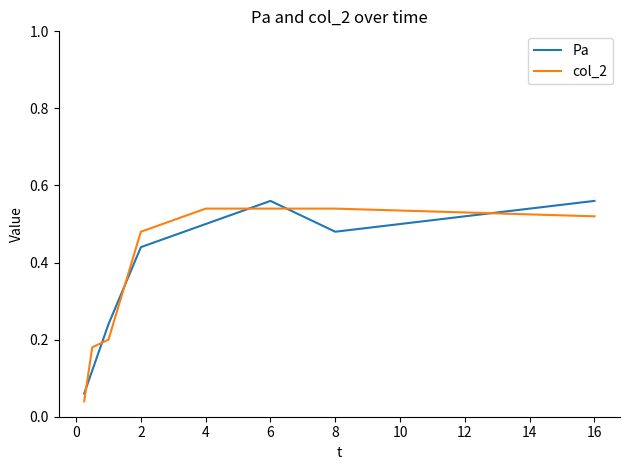

True or false: Pa and col_2 cross at least once.

True